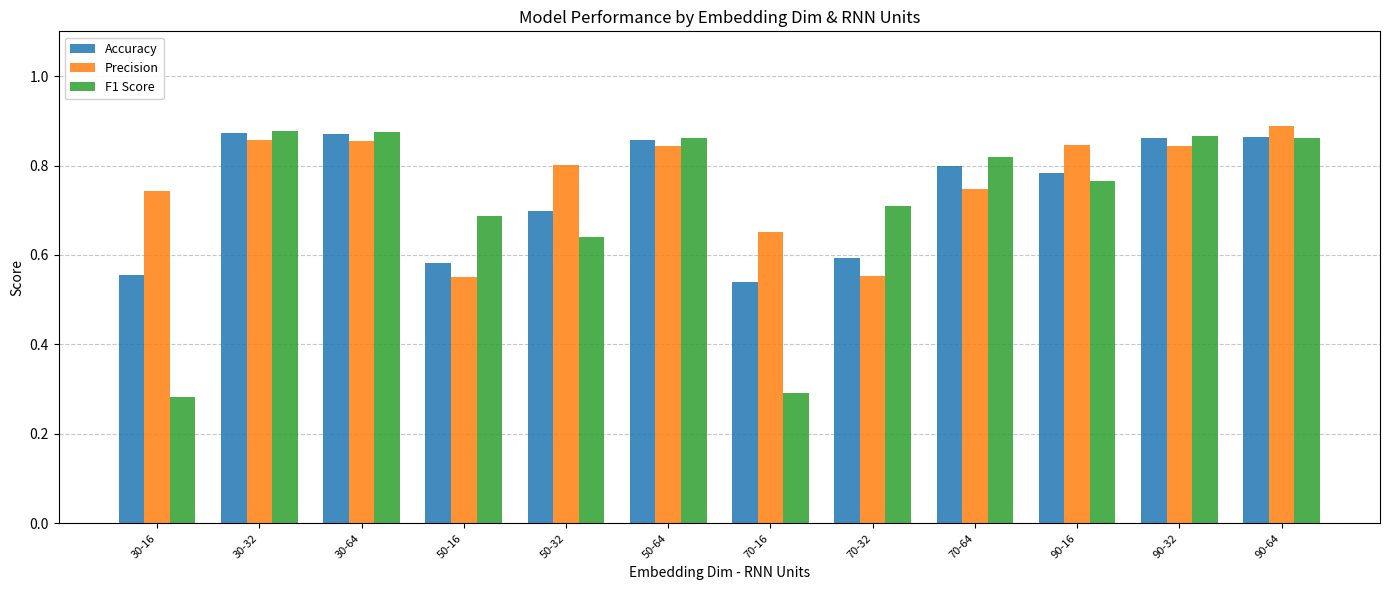

What position from the right is 30-64?

10